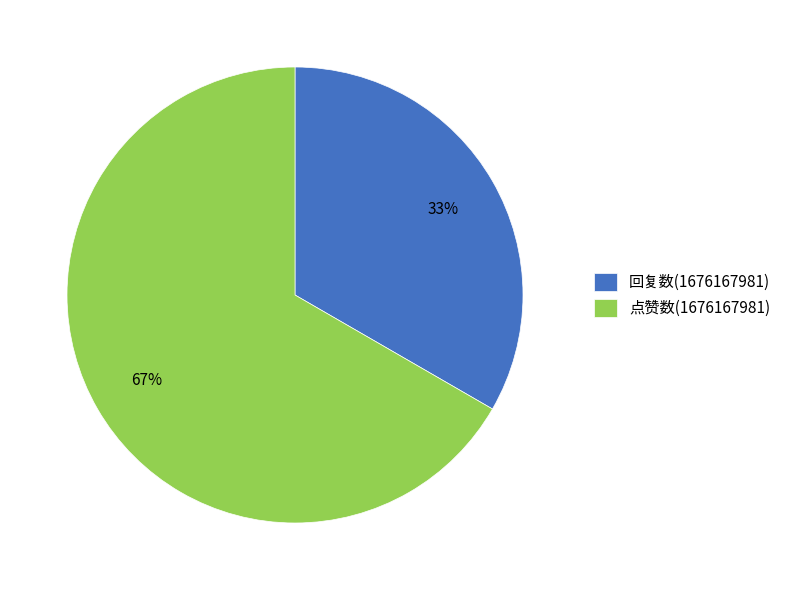

The 点赞数(1676167981) slice represents 67% of the pie. True or false?

True